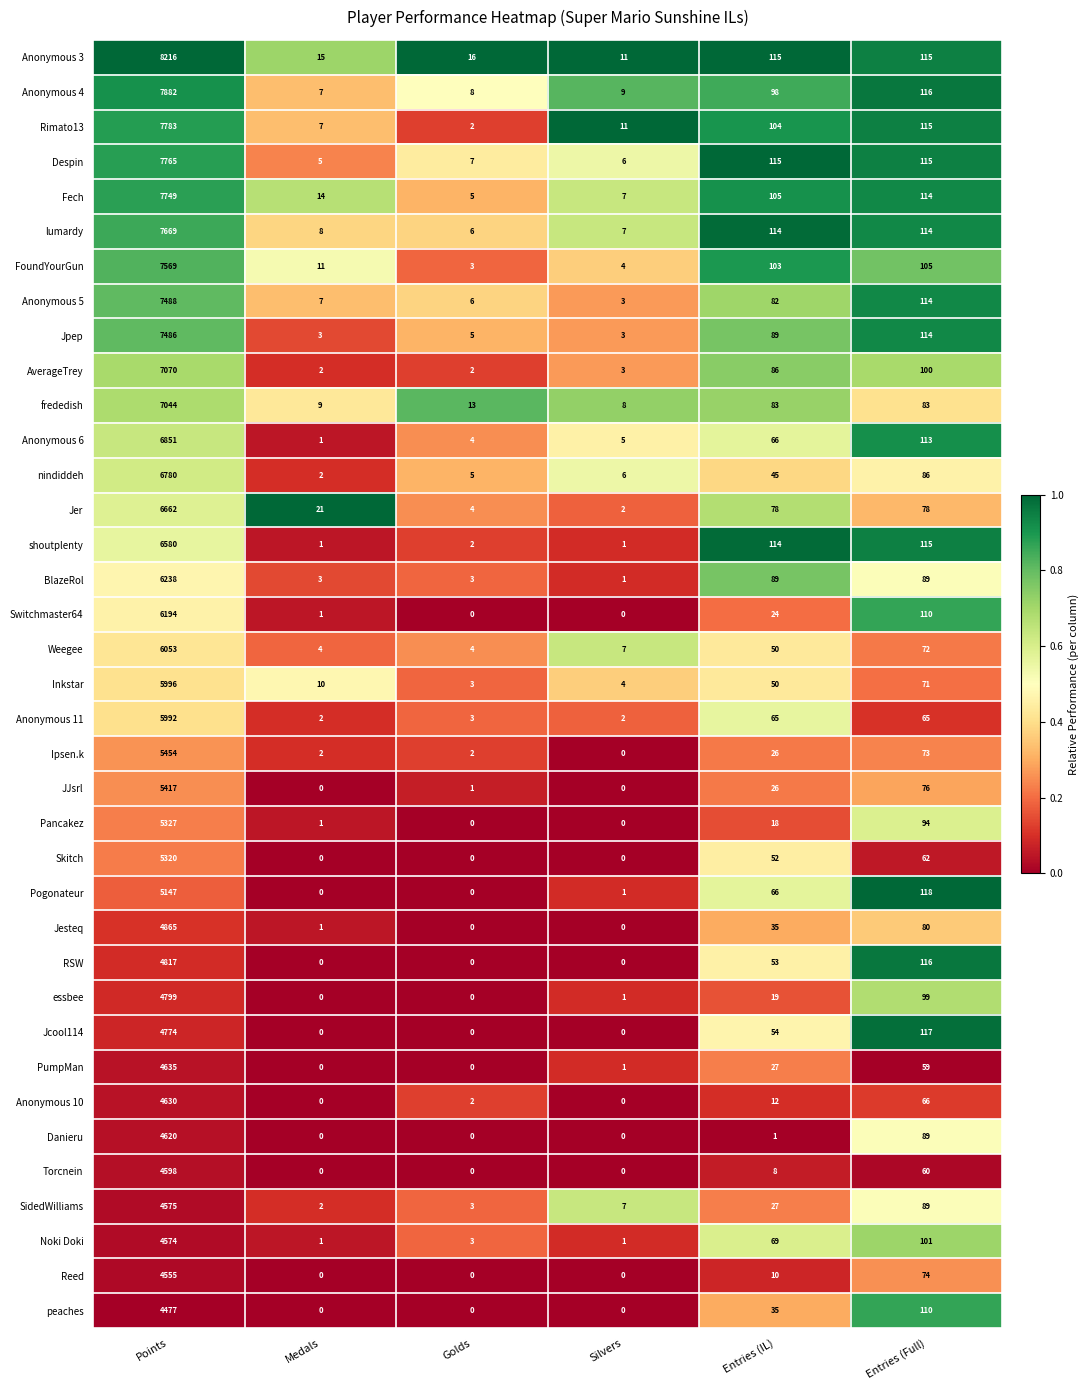

What is the total value across all series at Medals?

140